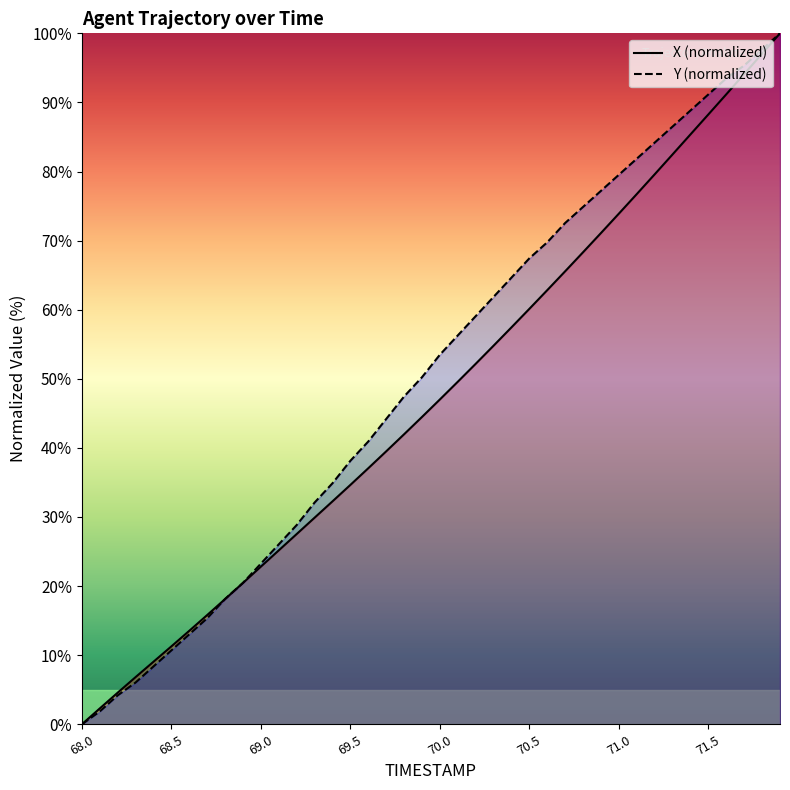

How many data points in X are less than 47?

20